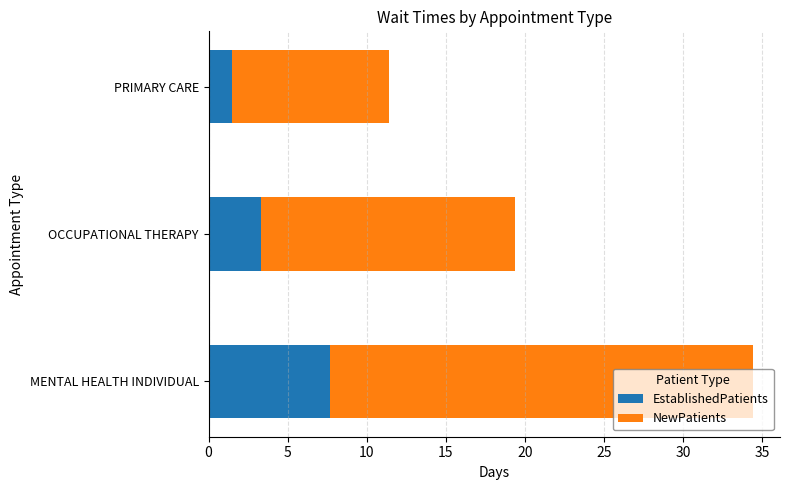

True or false: EstablishedPatients has a value of 10.3 at MENTAL HEALTH INDIVIDUAL.

False